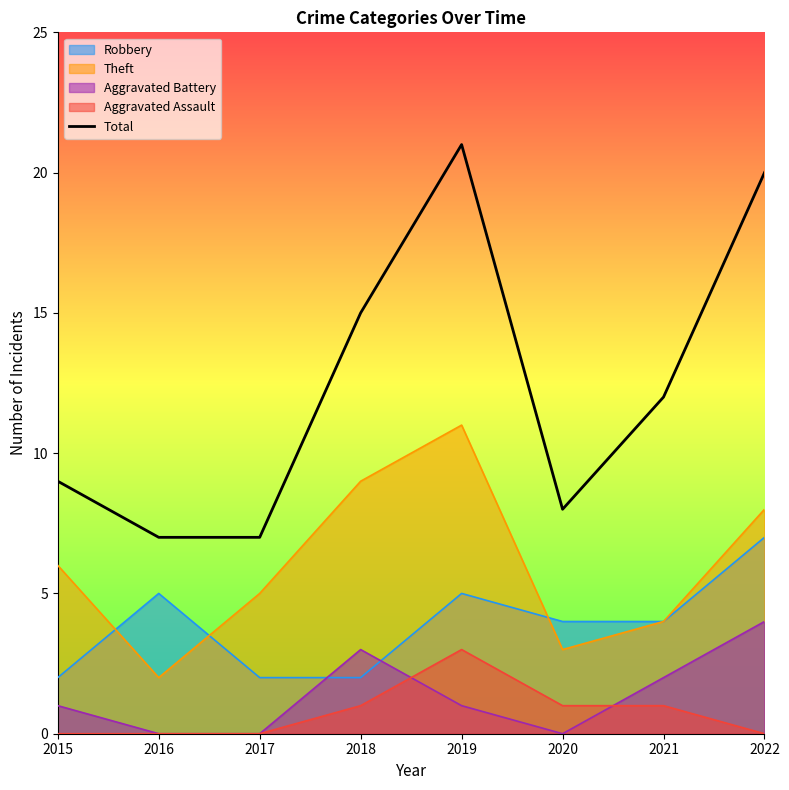

What is the change in value from 2018 to 2020?

-7